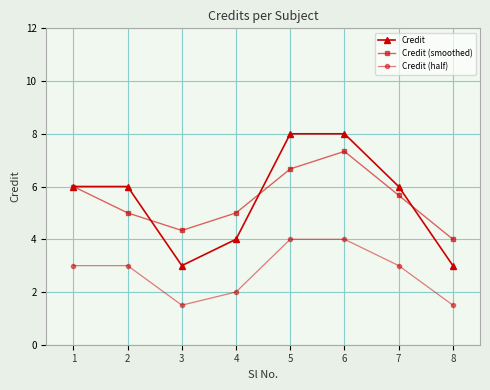

What is the spread (max minus min) of values at 5?

4.0